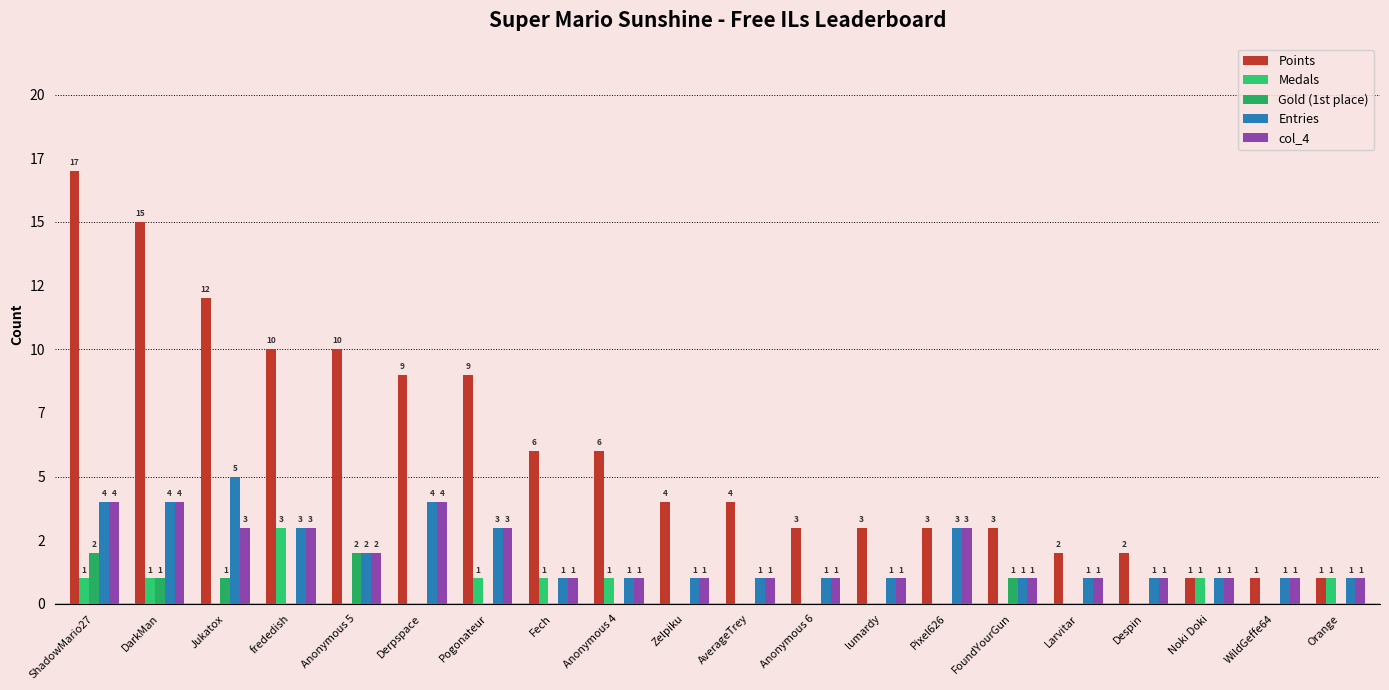

List the labels in order of Gold (1st place) value, largest first.

ShadowMario27, Anonymous 5, DarkMan, Jukatox, FoundYourGun, frededish, Derpspace, Pogonateur, Fech, Anonymous 4, Zelpiku, AverageTrey, Anonymous 6, lumardy, Pixel626, Larvitar, Despin, Noki Doki, WildGeffe64, Orange